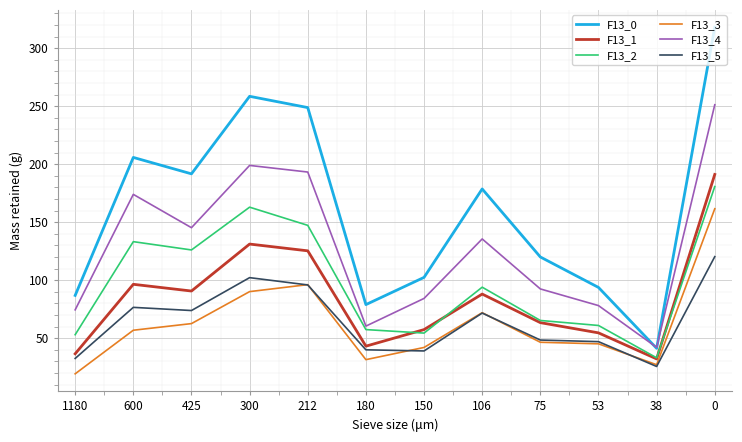

True or false: F13_1 and F13_0 cross at least once.

False